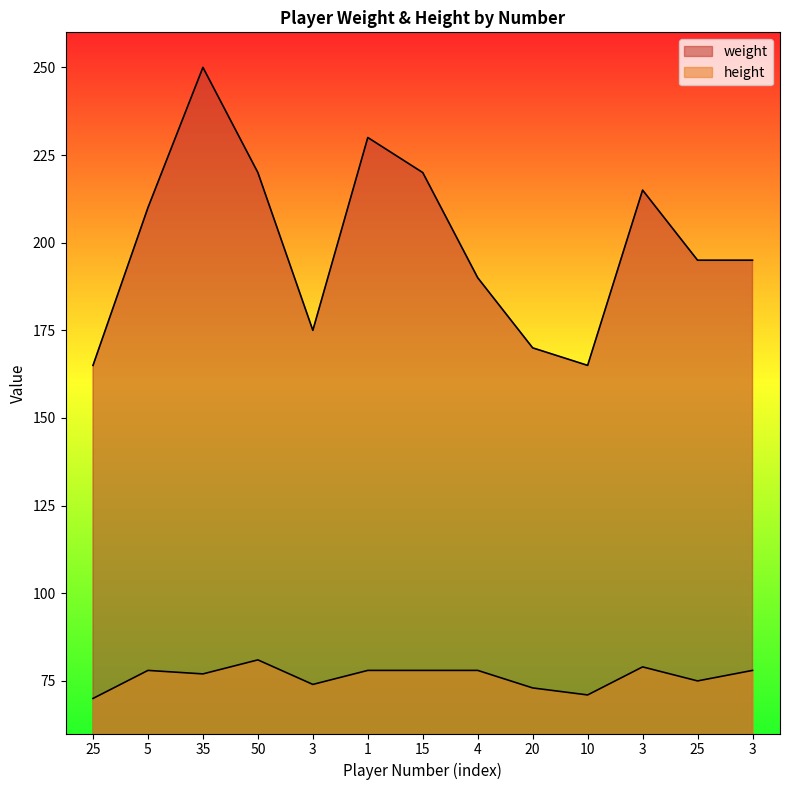

The value of weight at 3 is 276. True or false?

False